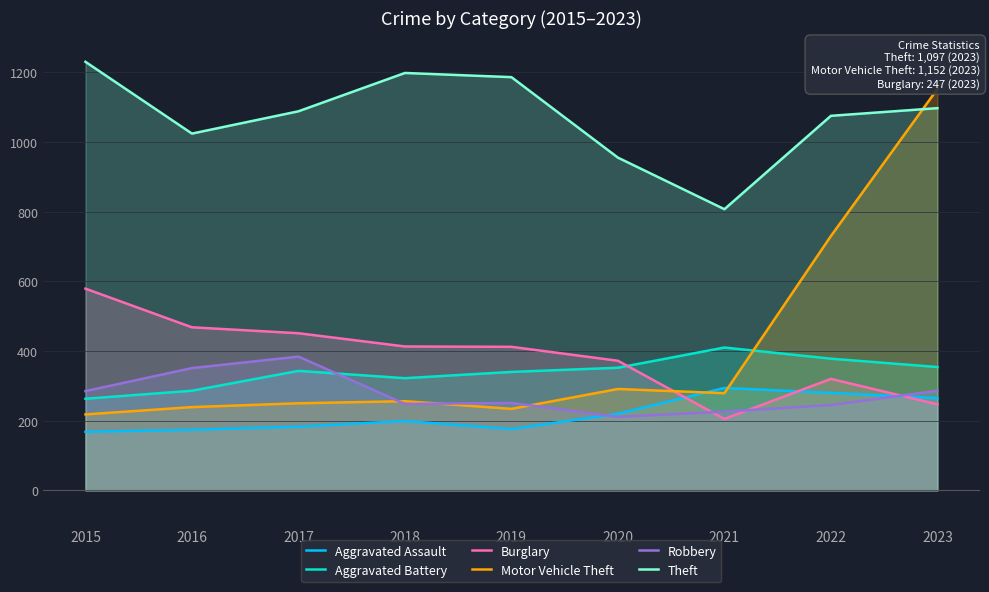

Is it true that Aggravated Assault equals 199 at 2018?

True